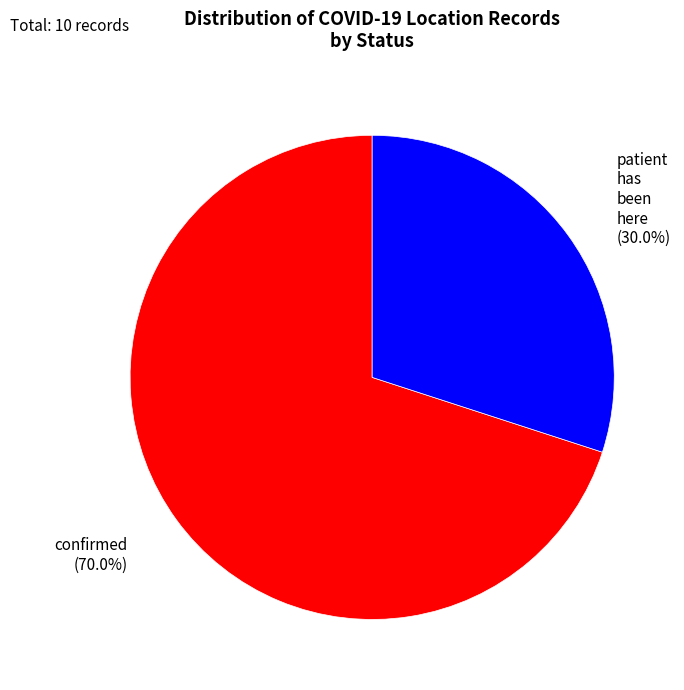

Is there a majority slice in this chart?

Yes